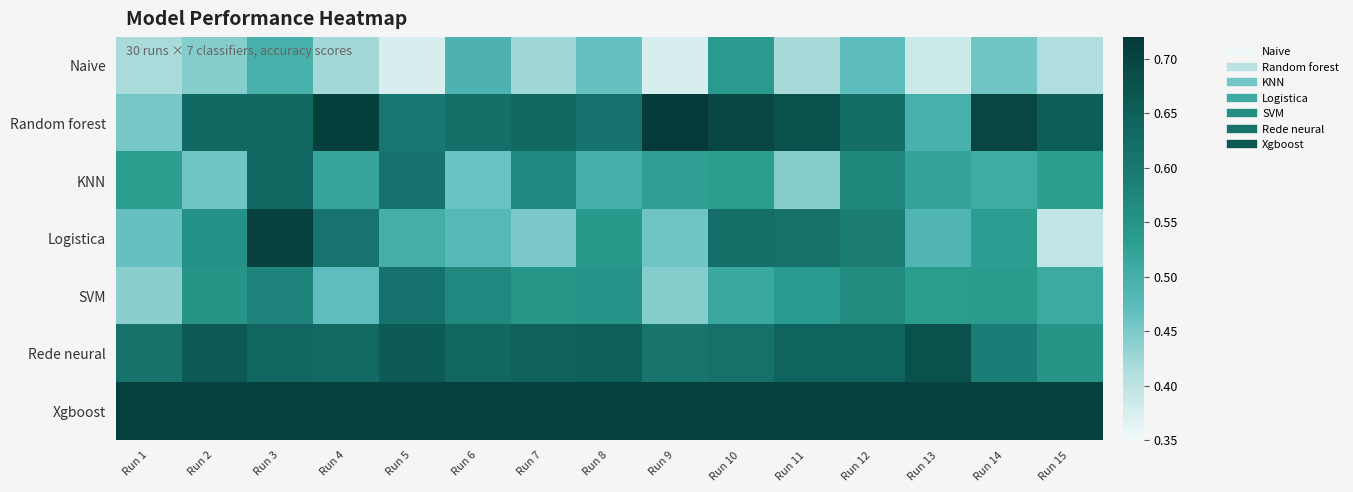

Between Run 6 and Run 15, which series saw the biggest shift?

Rede neural